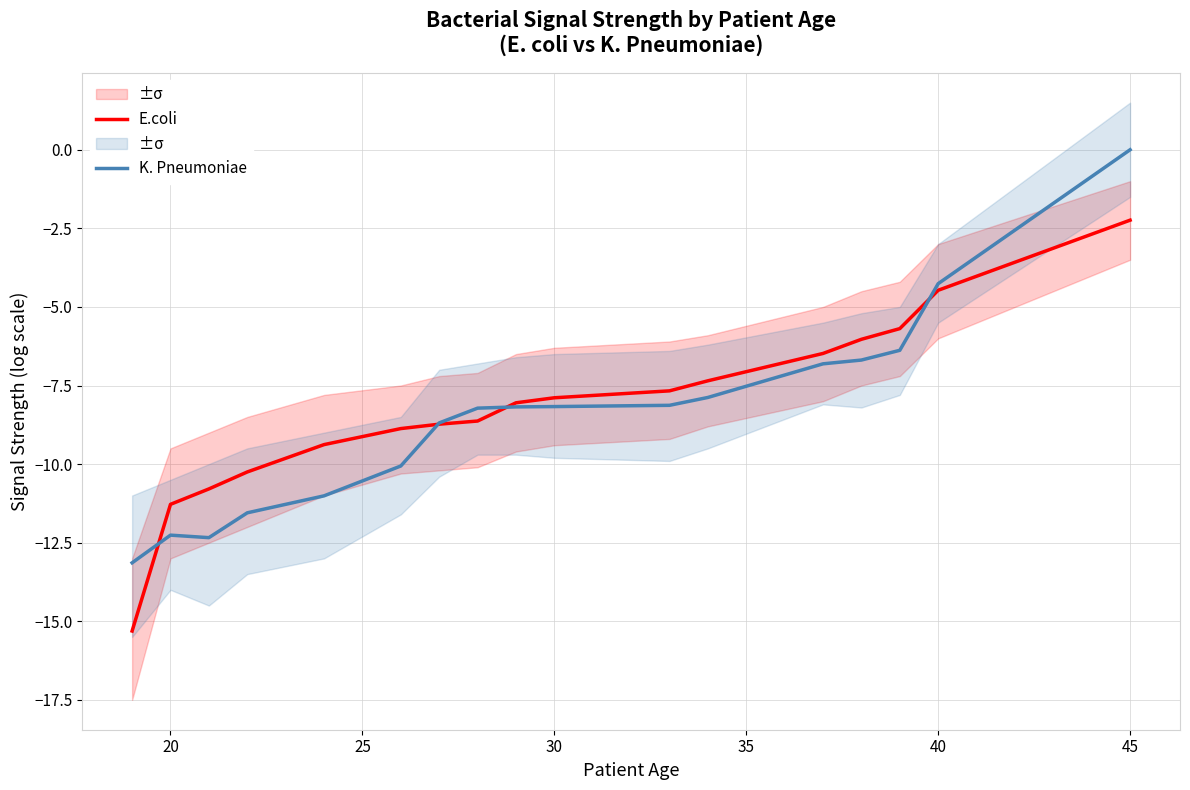

What is the minimum value for E.coli?

-15.3